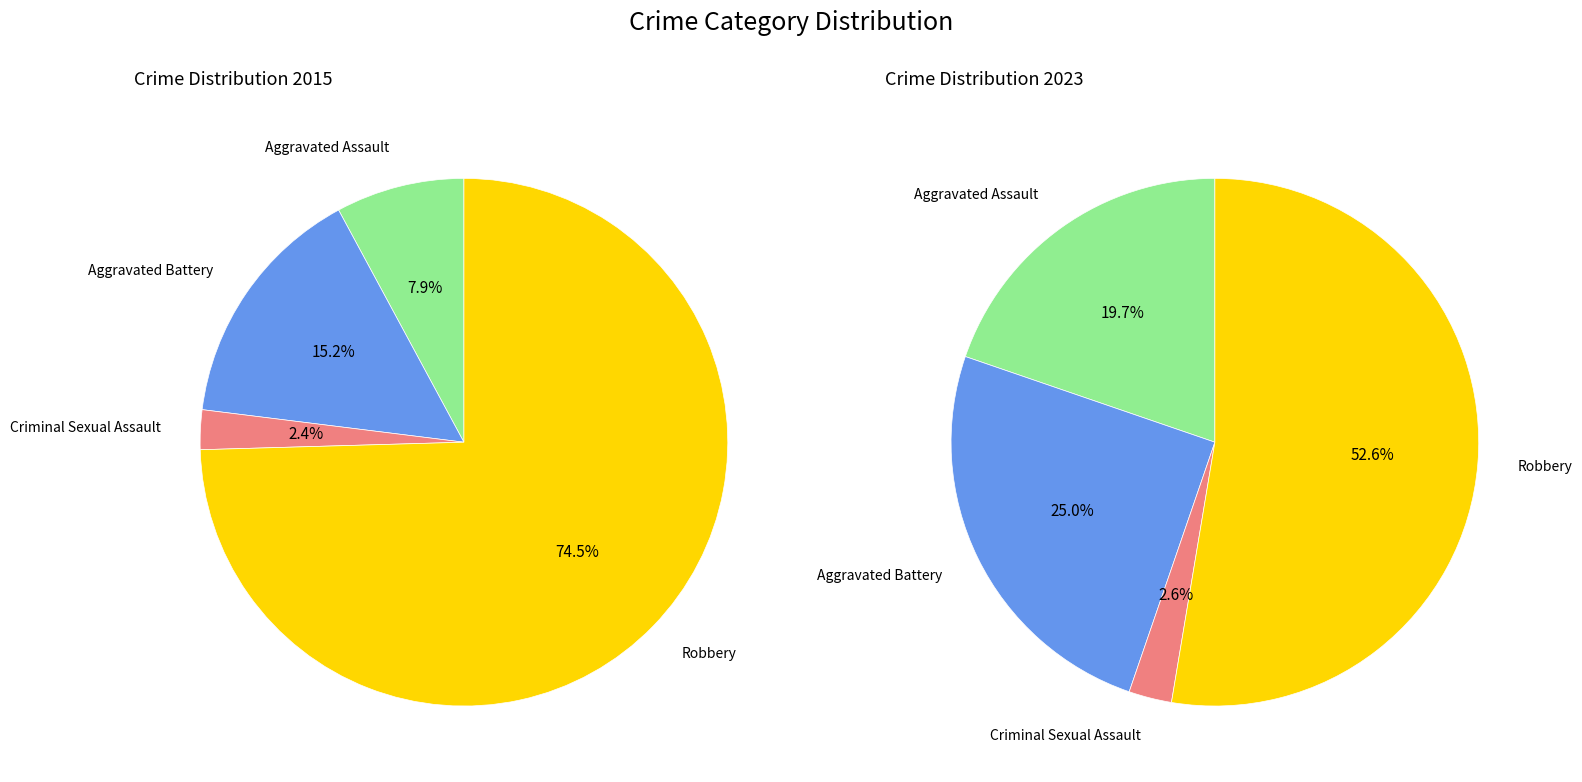

Is the sum of Aggravated Assault and Criminal Sexual Assault greater than half?

No